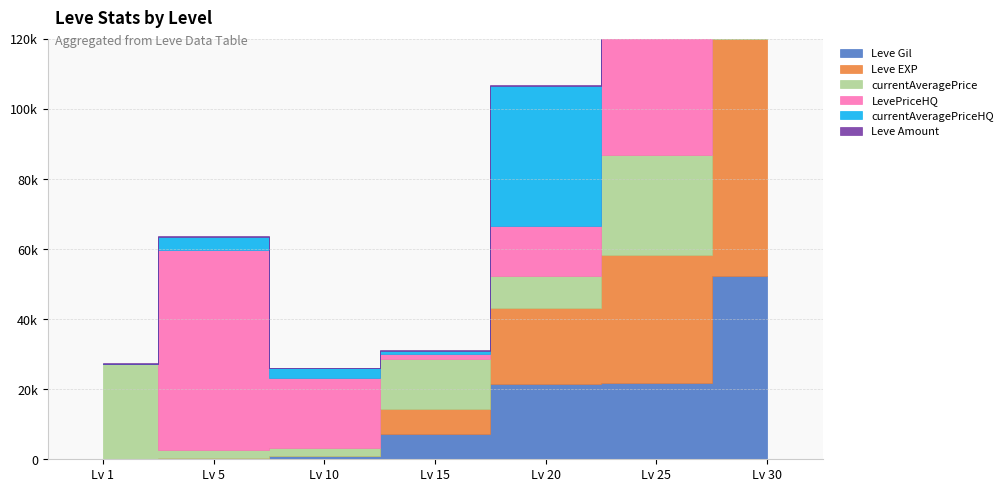

What is the sum of the Leve Amount values at 20 and 10?

464